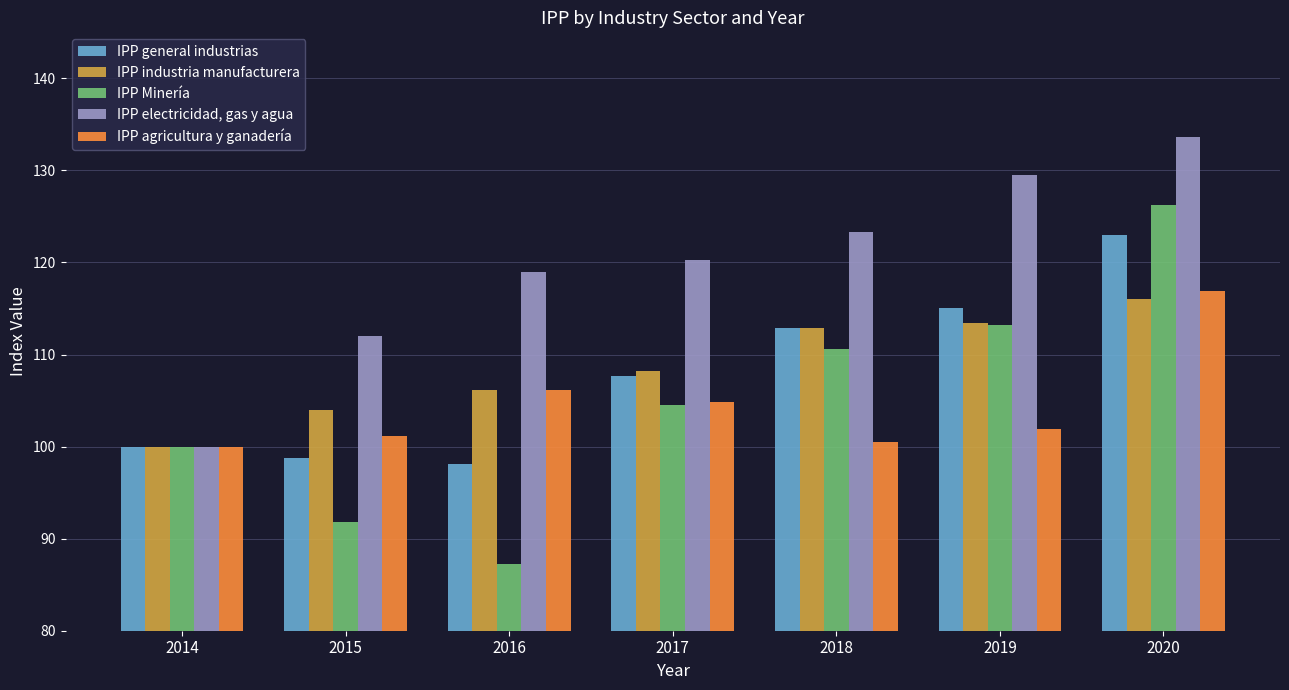

What is the difference between the IPP electricidad, gas y agua values at 2016 and 2019?

10.5